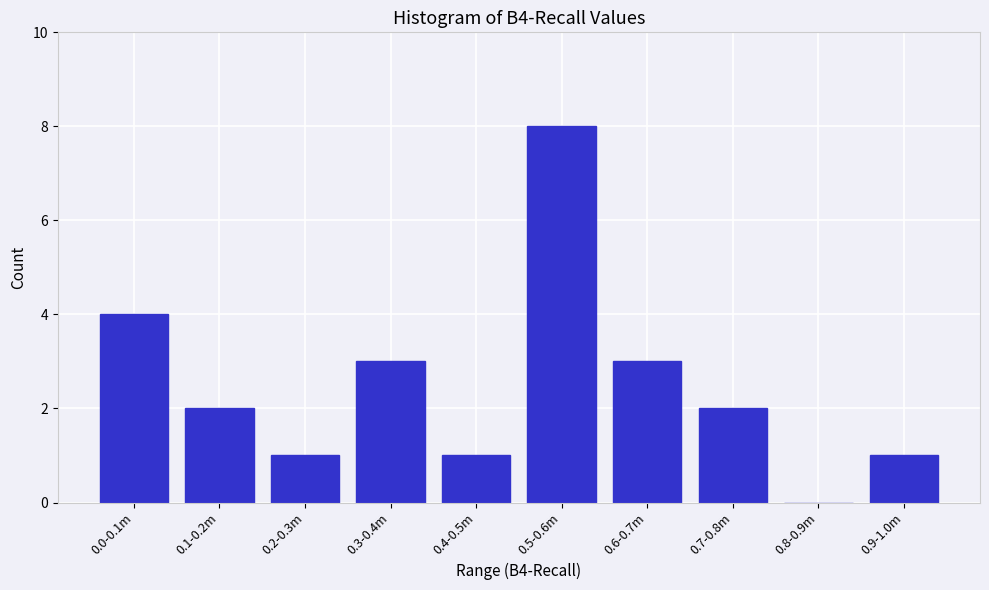

Reading right to left, list all the values displayed in this chart.

0.9-1.0m=1	0.8-0.9m=0	0.7-0.8m=2	0.6-0.7m=3	0.5-0.6m=8	0.4-0.5m=1	0.3-0.4m=3	0.2-0.3m=1	0.1-0.2m=2	0.0-0.1m=4